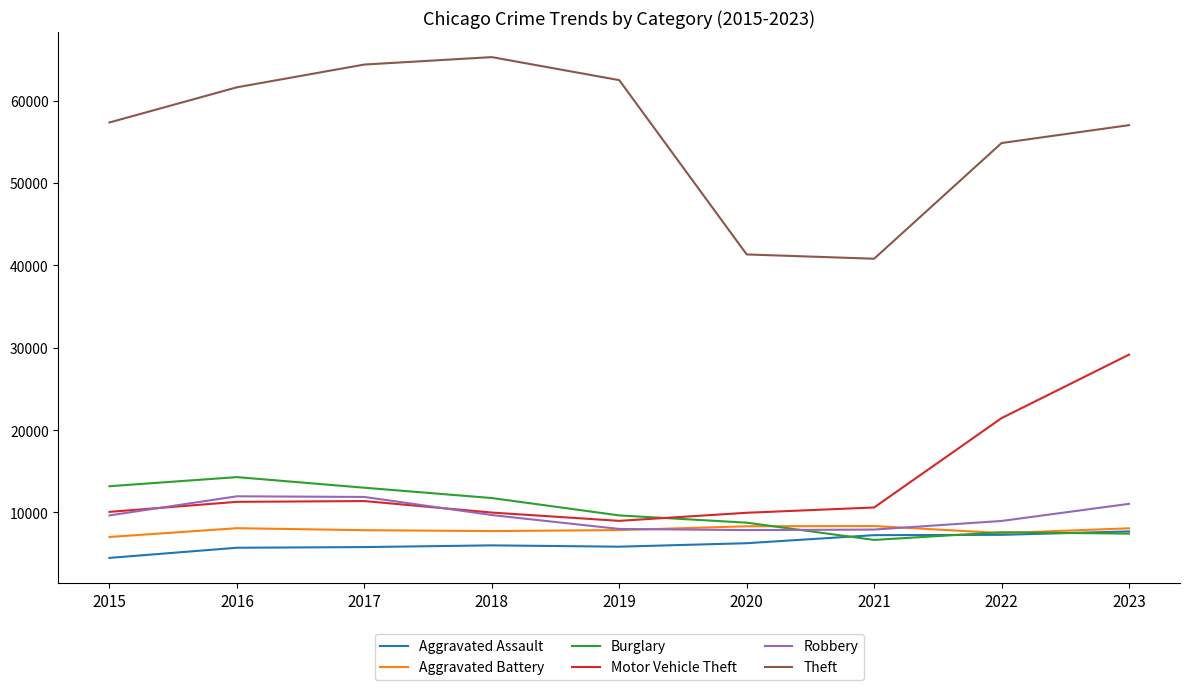

What is the sum of all Aggravated Assault values?

56308